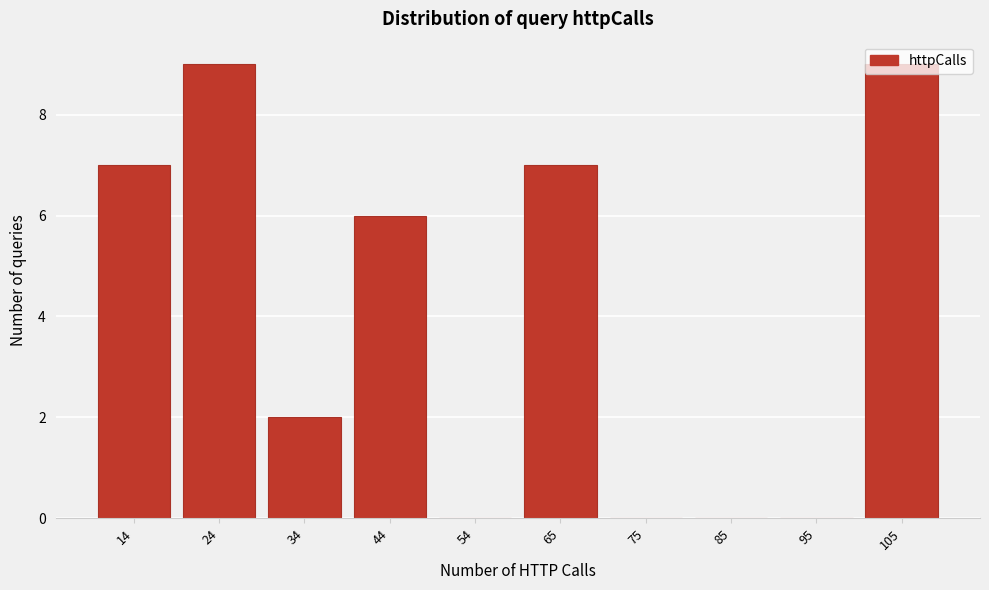

What is the maximum value shown in the chart?

9